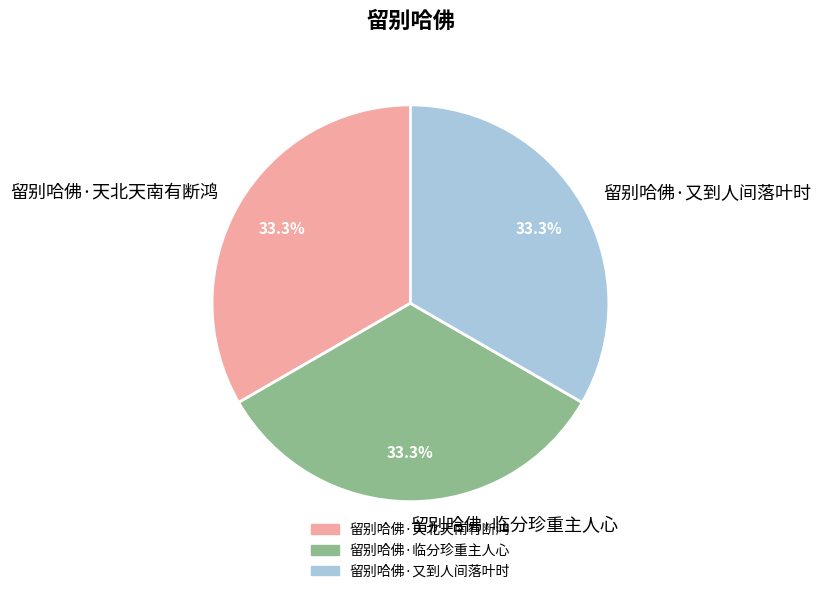

How many slices are in this pie chart?

3